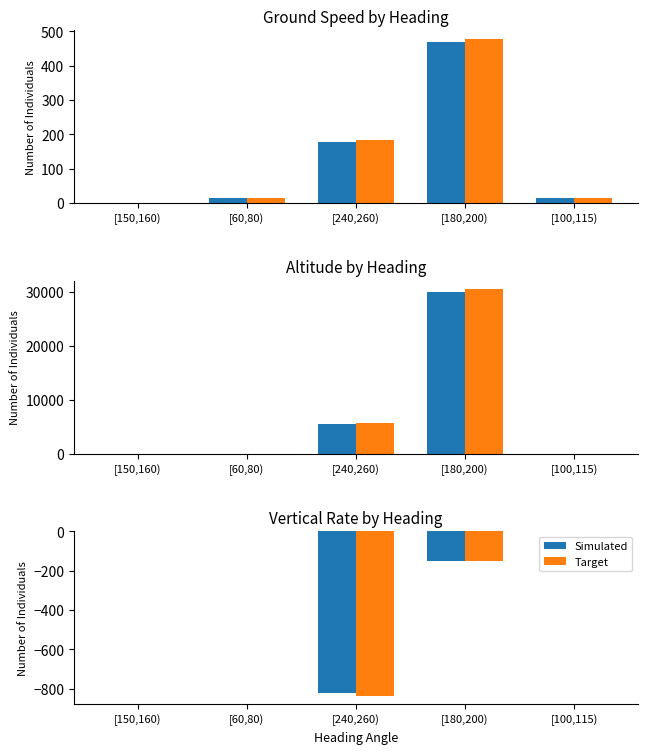

How many data points in Simulated are less than 0?

2